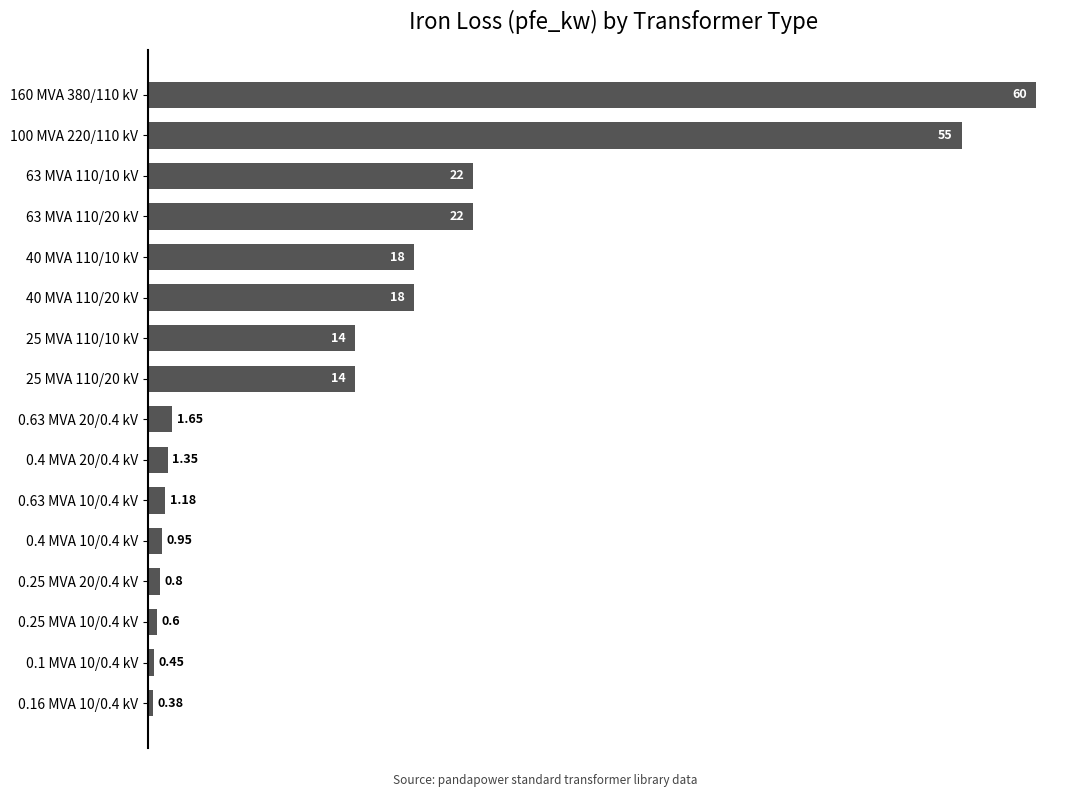

What is the sum of the values at 25 MVA 110/10 kV and 160 MVA 380/110 kV?

74.0